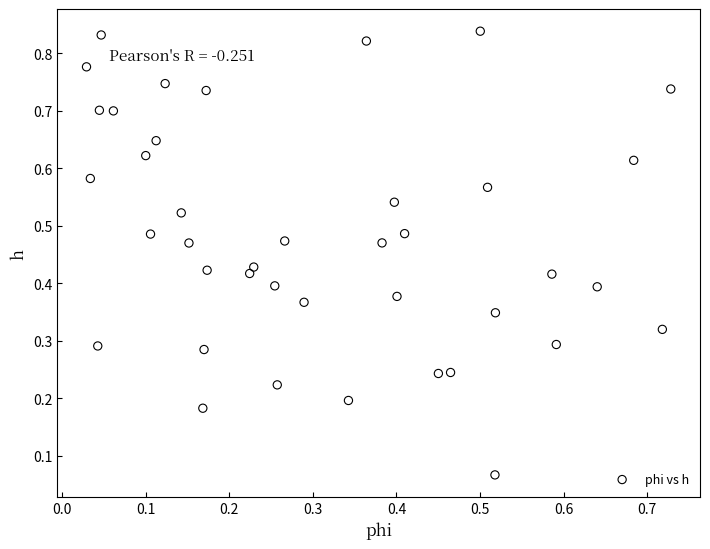

How many data points are displayed?

40